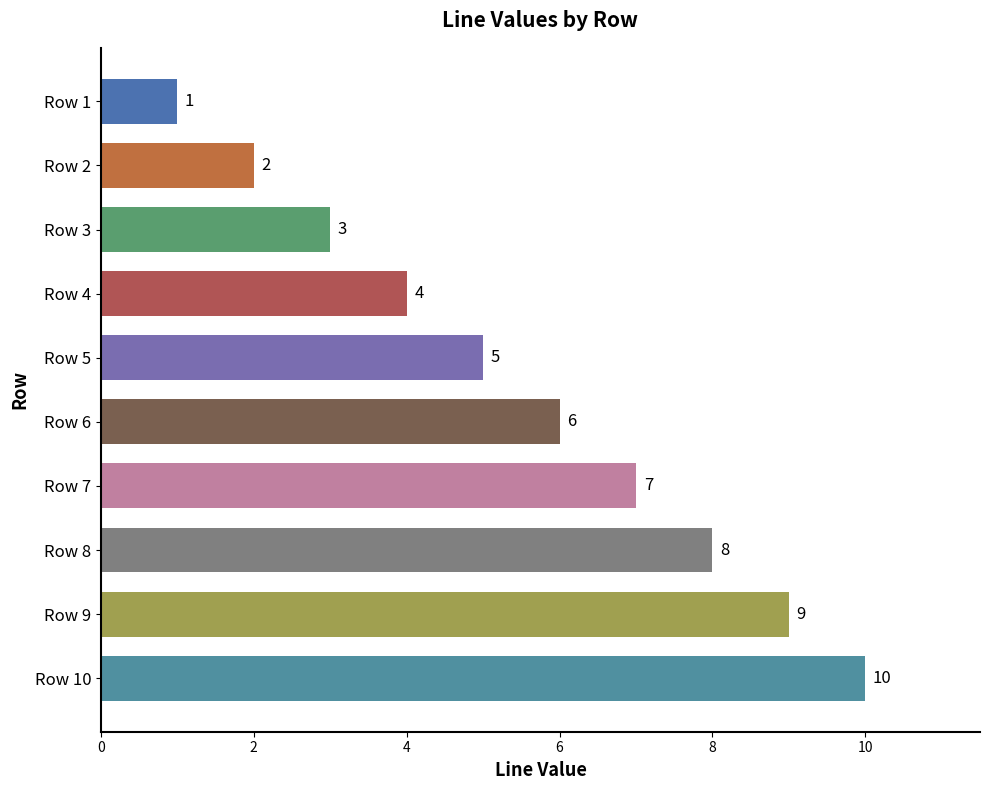

Which label corresponds to the largest value in the chart?

Row 10